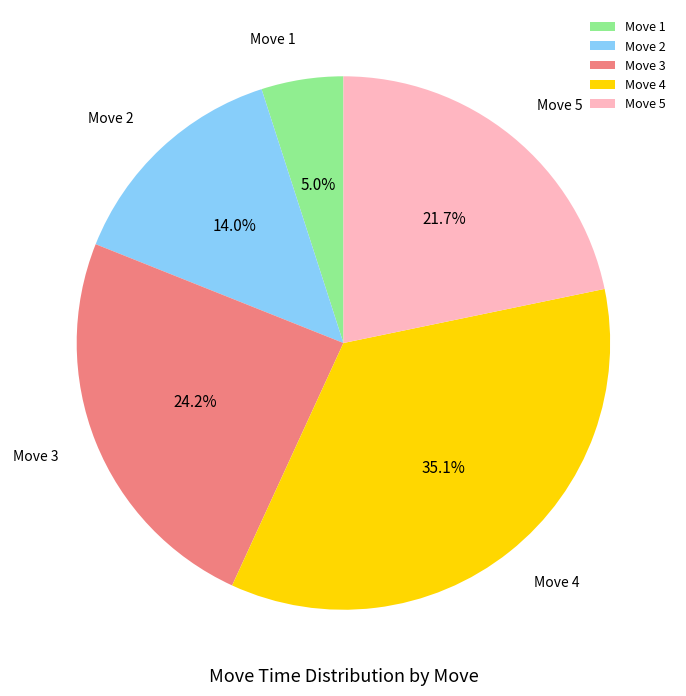

Rank the categories by value from highest to lowest.

Move 4, Move 3, Move 5, Move 2, Move 1